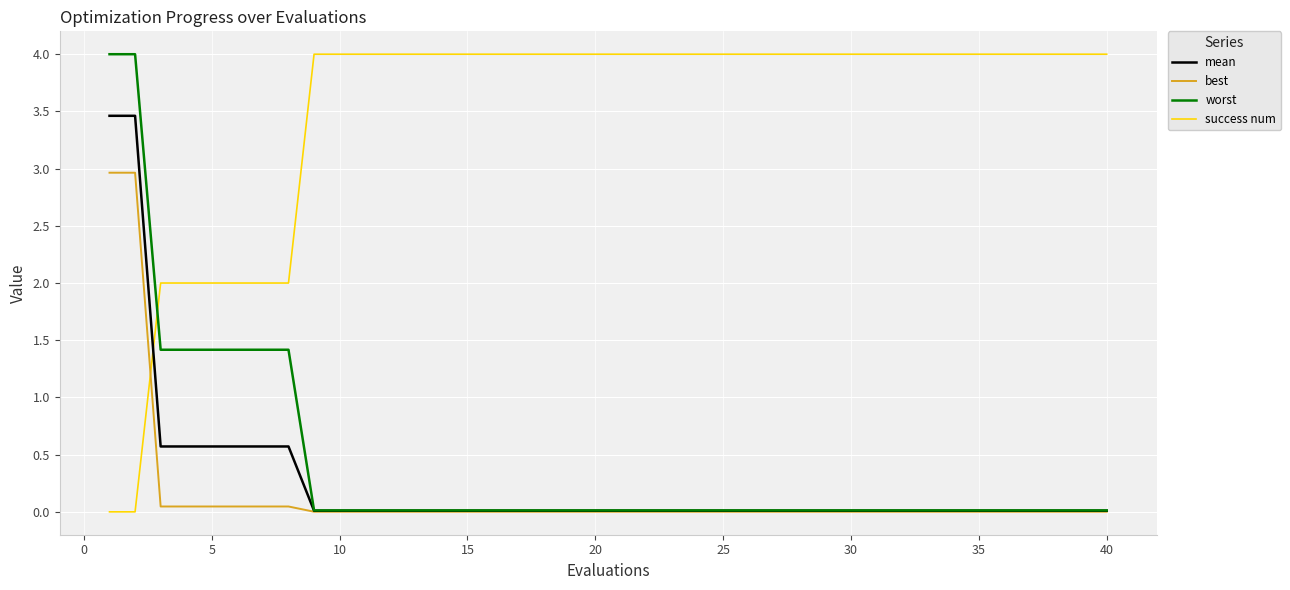

What is the maximum value shown in the chart?

4.0